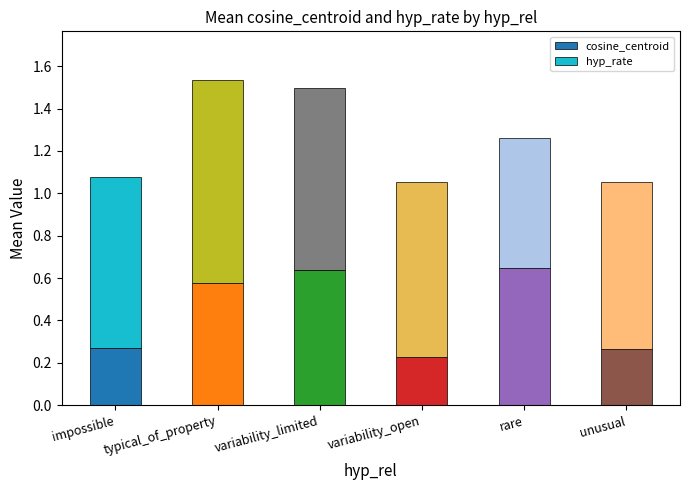

At which label is cosine_centroid closest to 0?

variability_open